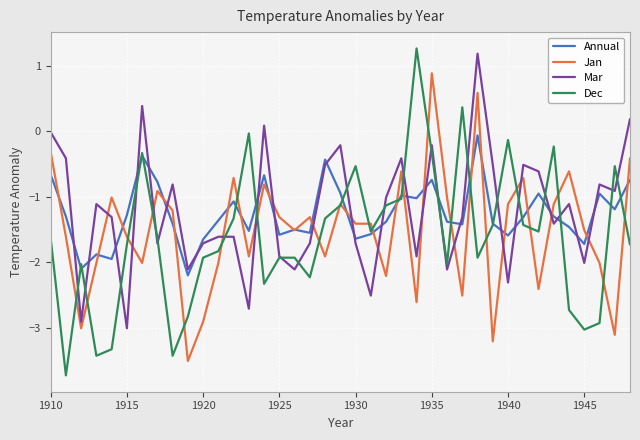

What is the maximum value shown in the chart?

1.3